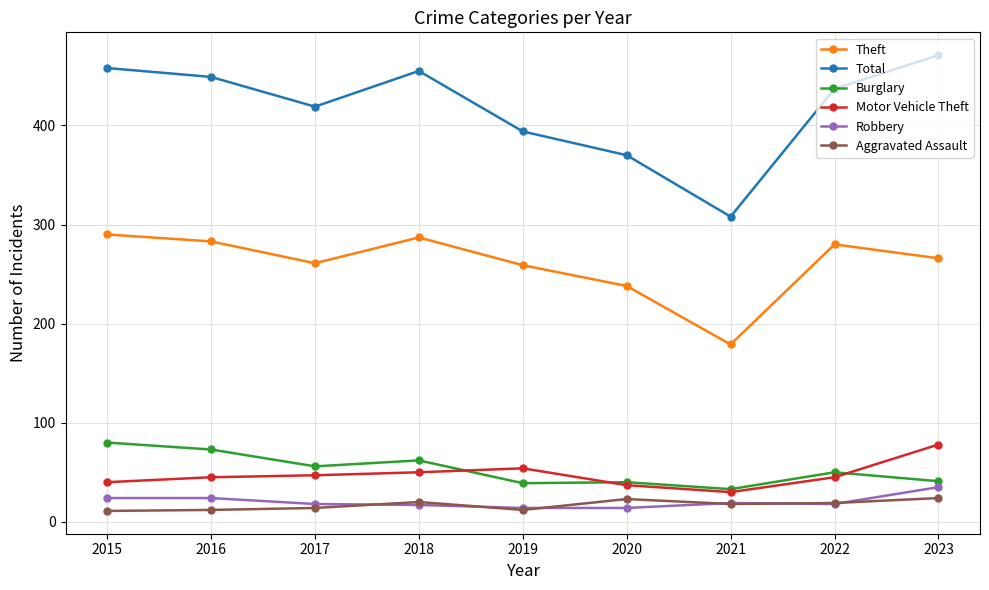

What is the highest value of the Motor Vehicle Theft series?

78